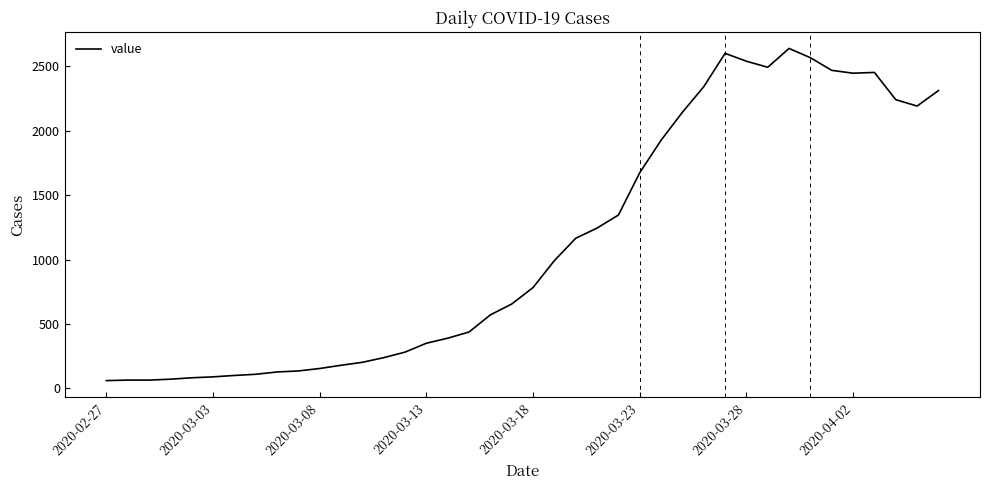

What is the sum of all values?

44917